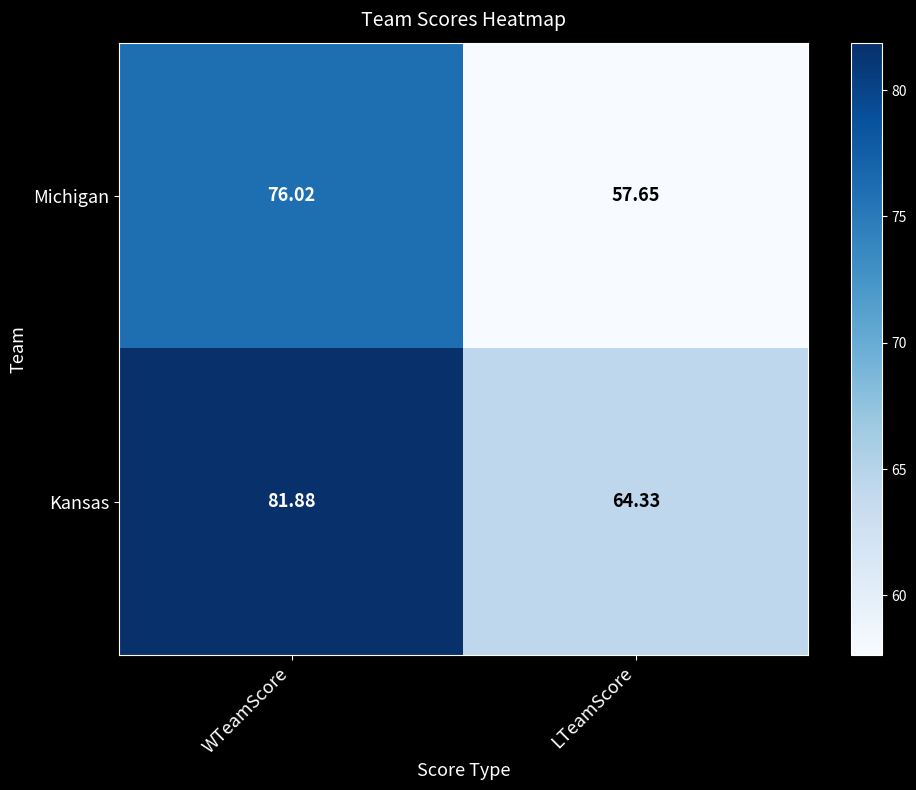

At which label does Michigan first exceed 76?

WTeamScore